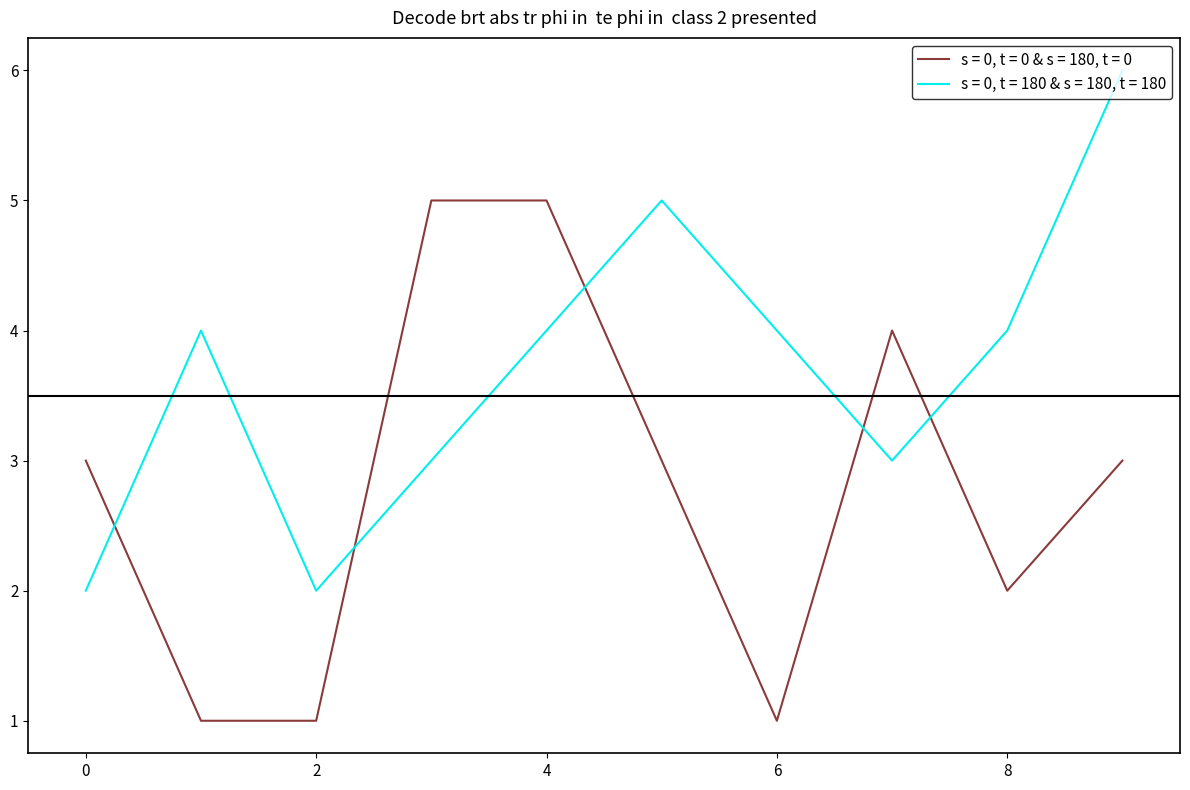

After their last crossing, which series has the higher values: s = 0, t = 180 & s = 180, t = 180 or s = 0, t = 0 & s = 180, t = 0?

s = 0, t = 180 & s = 180, t = 180